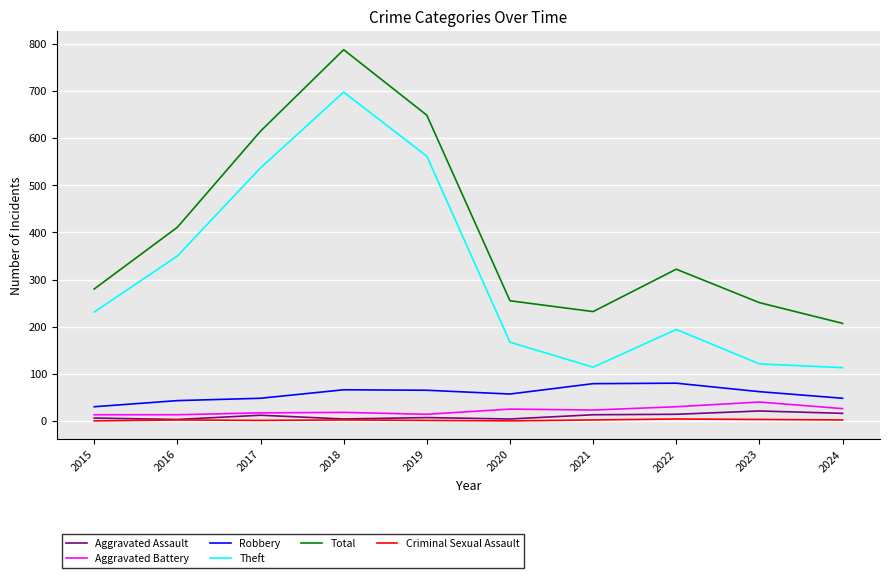

What is the total value across all series at 2023?

498